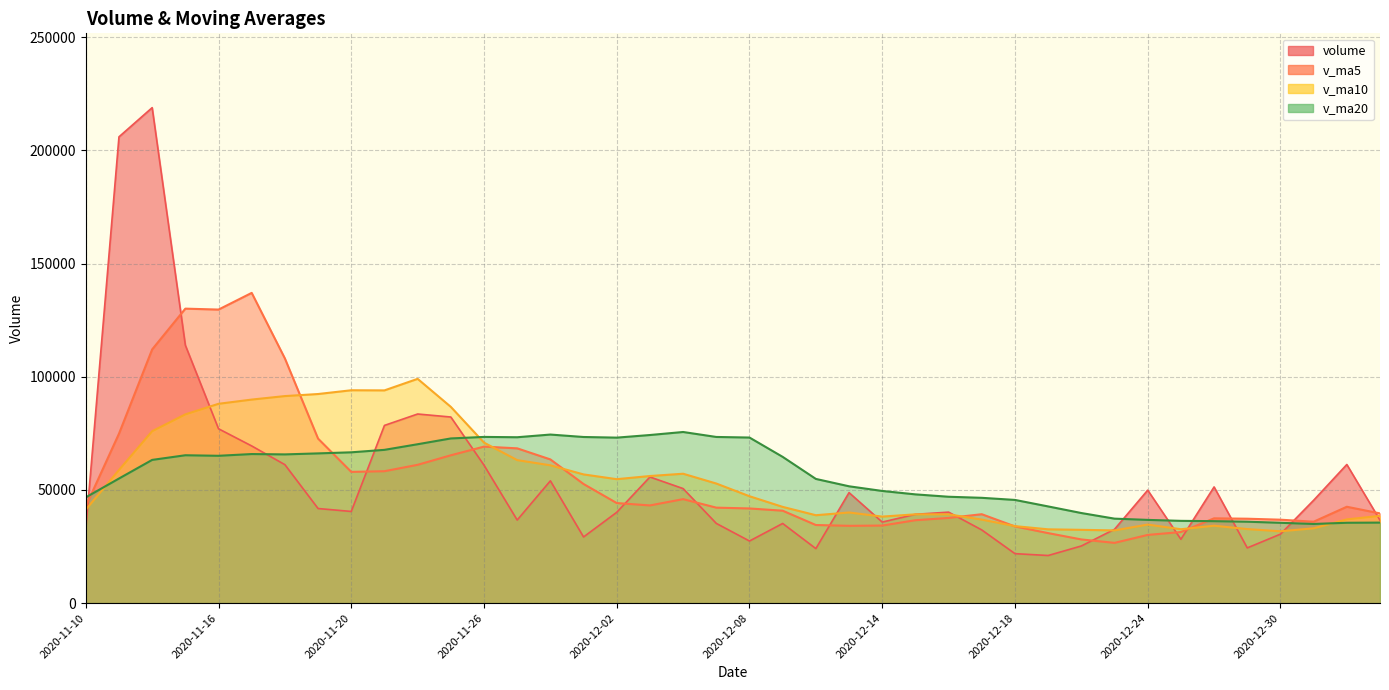

What position from the left is 2020-12-29?

36